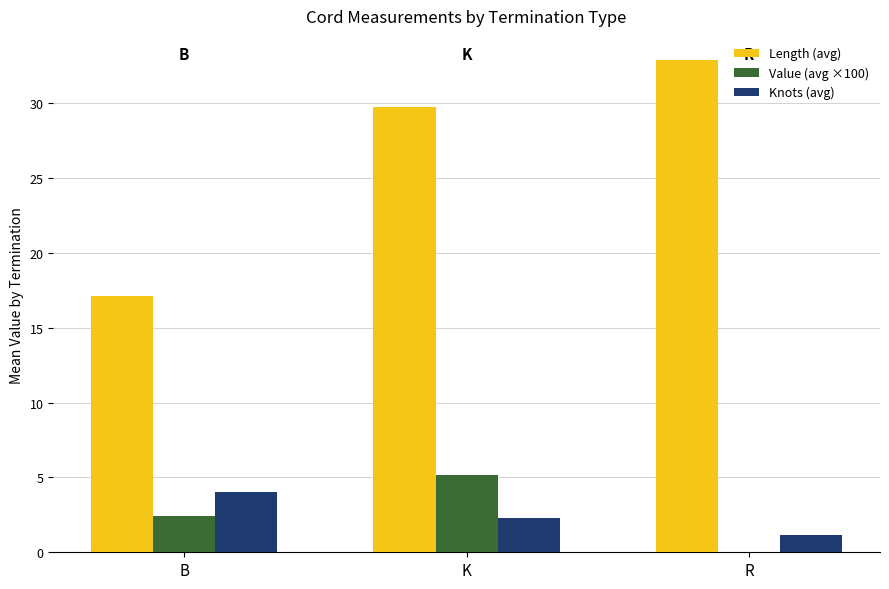

What is the spread (max minus min) of values at B?

14.7